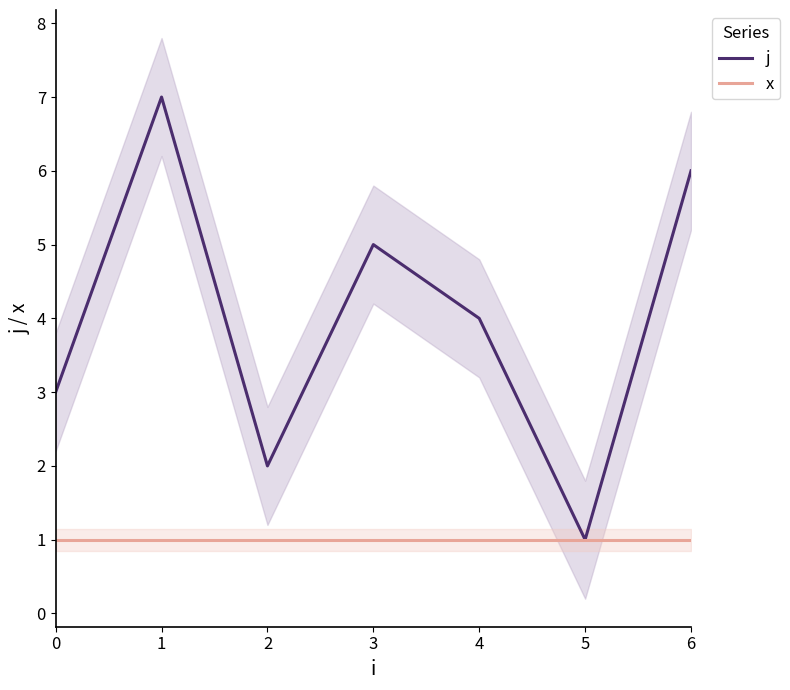

What is the spread (max minus min) of values at 1?

6